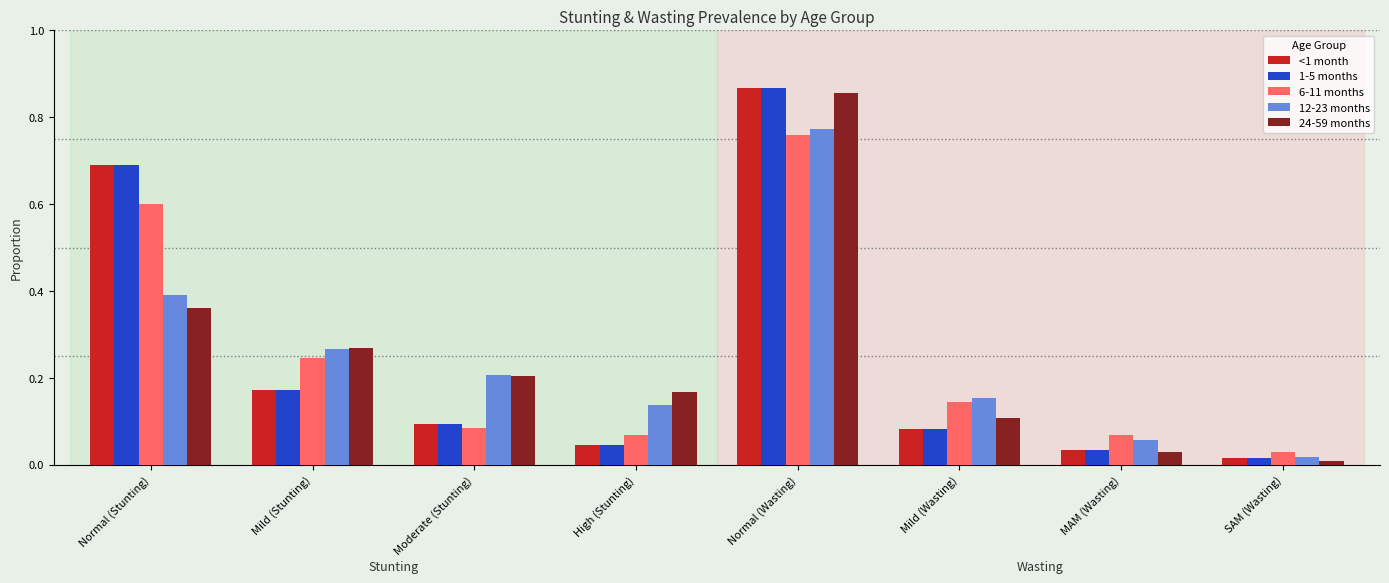

What is the sum of all 6-11 months values?

2.0